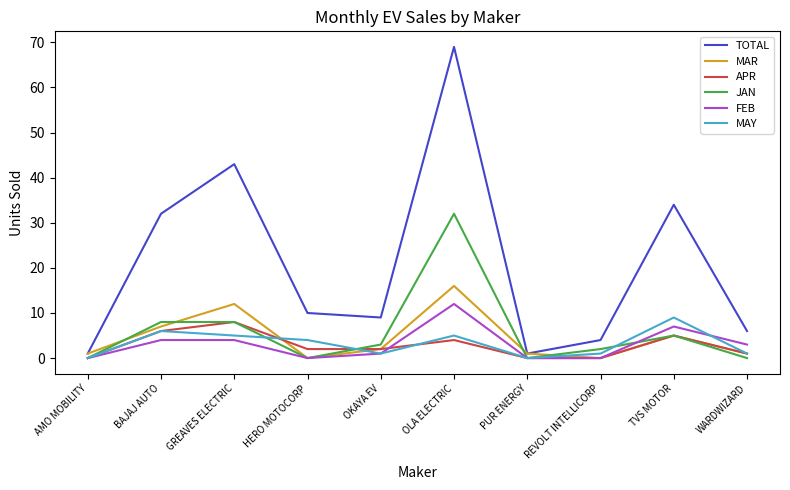

Where is MAY nearest to the value 4?

HERO MOTOCORP